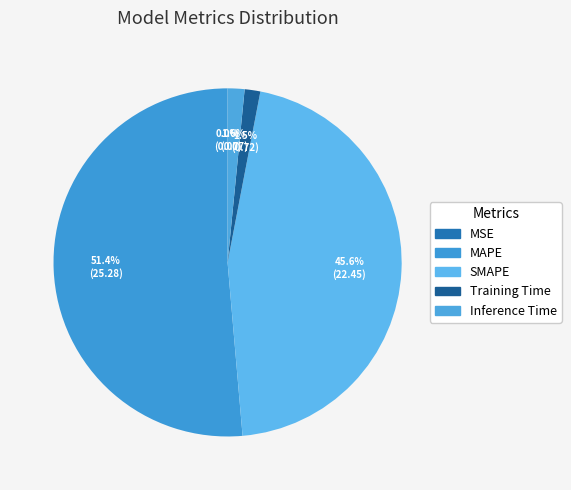

How many slices are in this pie chart?

5